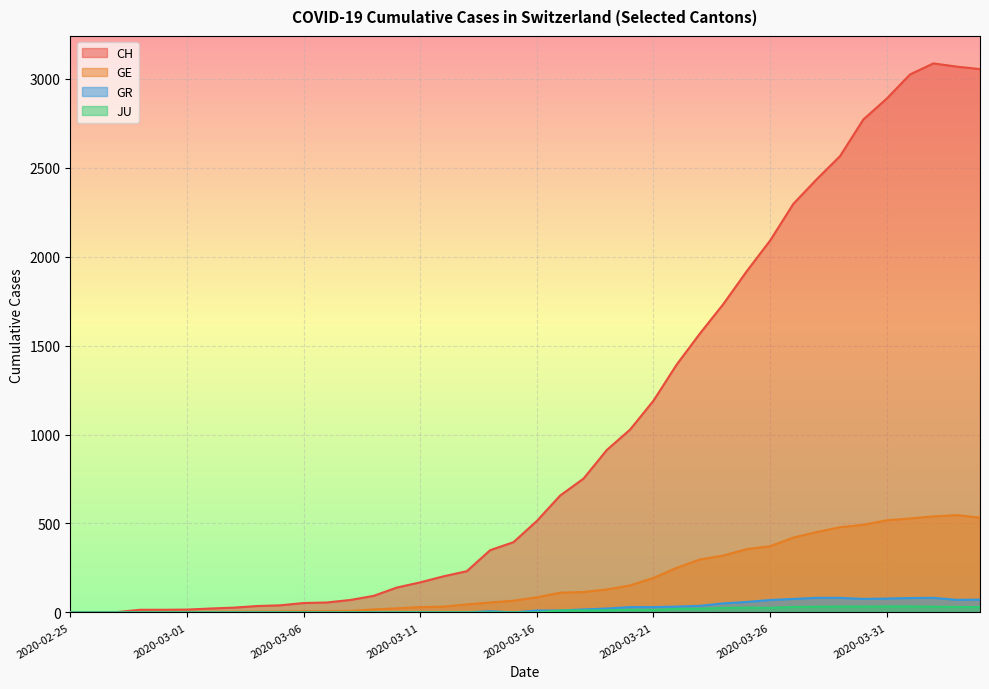

True or false: JU and GE cross at least once.

False